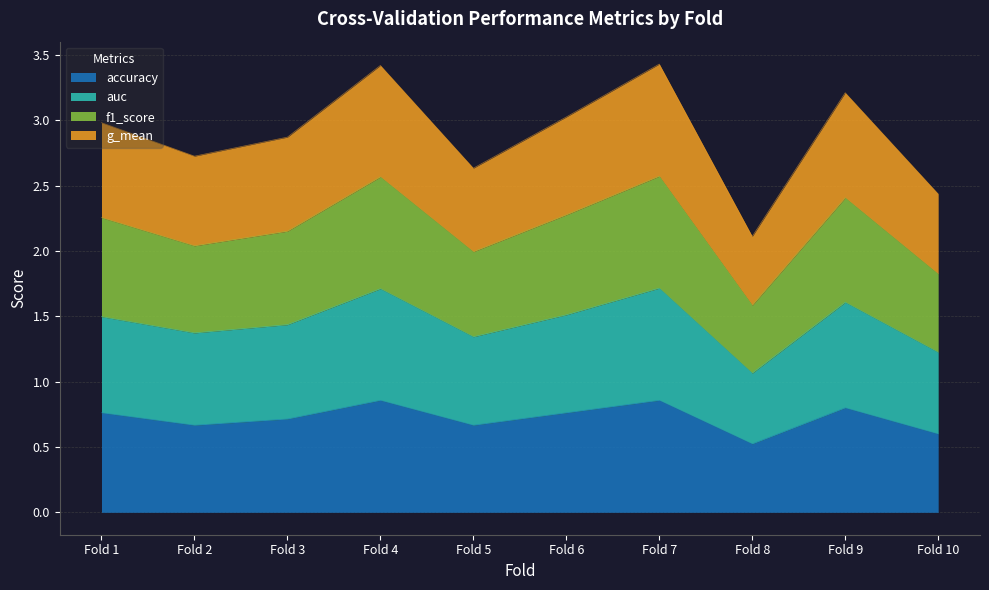

True or false: accuracy has a value of 0.3 at Fold 6.

False